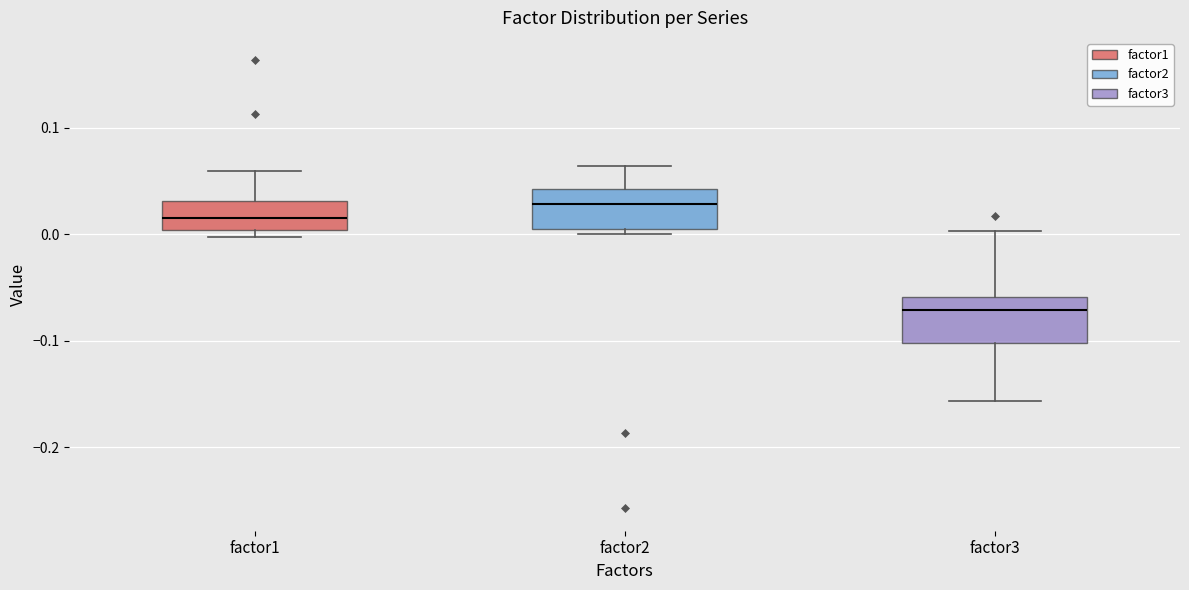

Where does the median line of the box for factor2 sit on the y-axis? The values are not printed on the chart, so give them approximately, as read against the axis.

0.03